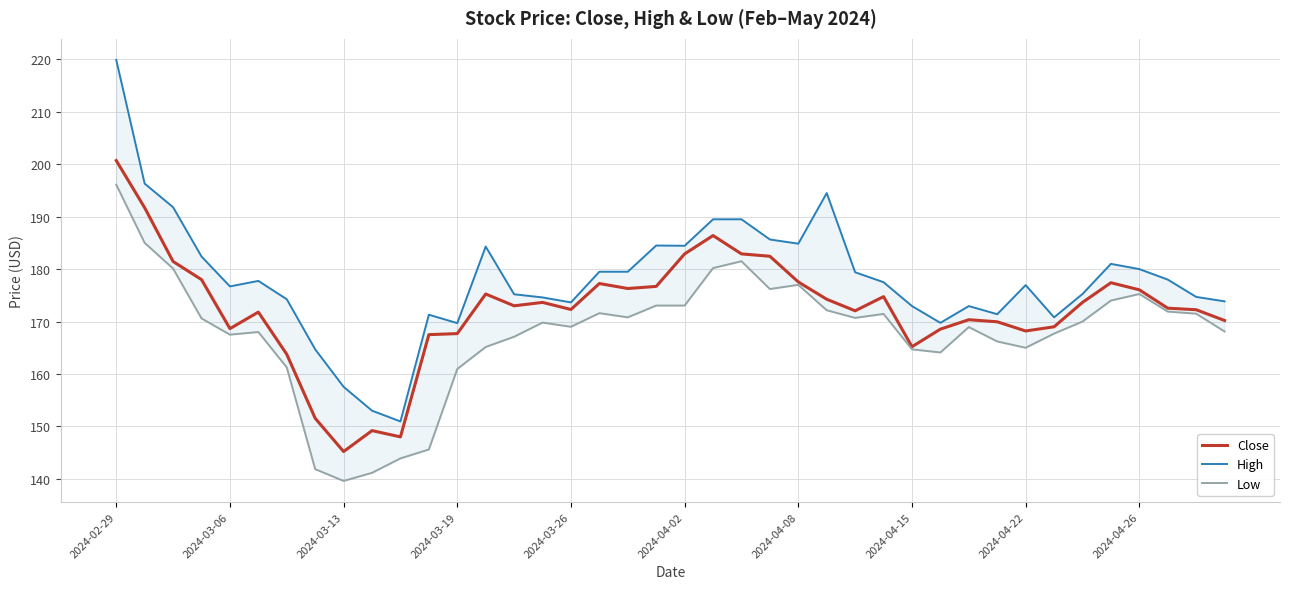

Which series has the largest total across all categories?

High